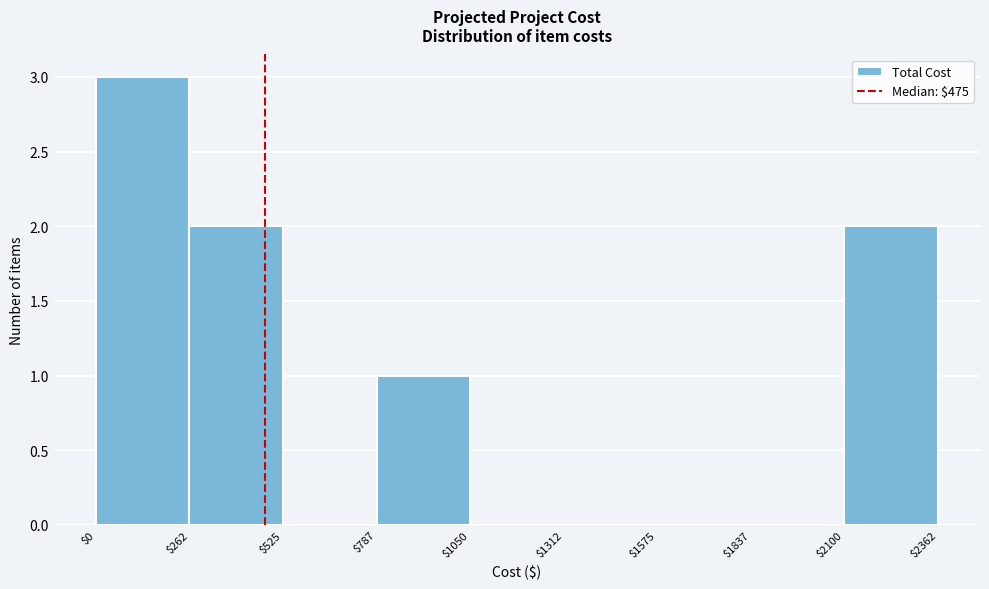

How tall is the bar that spans $0 to $262 on the x-axis? The values are not printed on the chart, so give them approximately, as read against the axis.

3